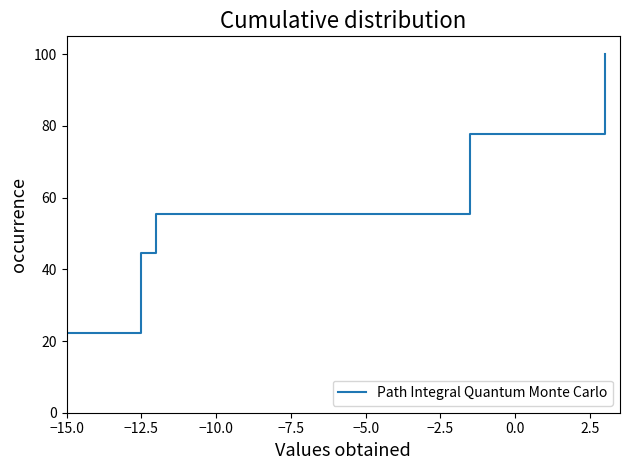

What is the average value?

60.0